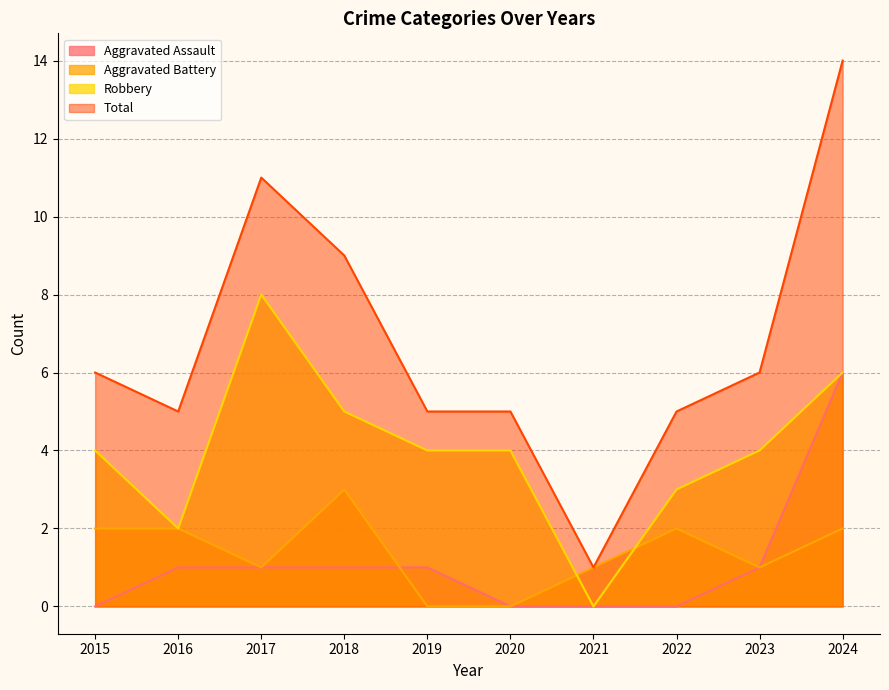

How many data points does each series have?

10